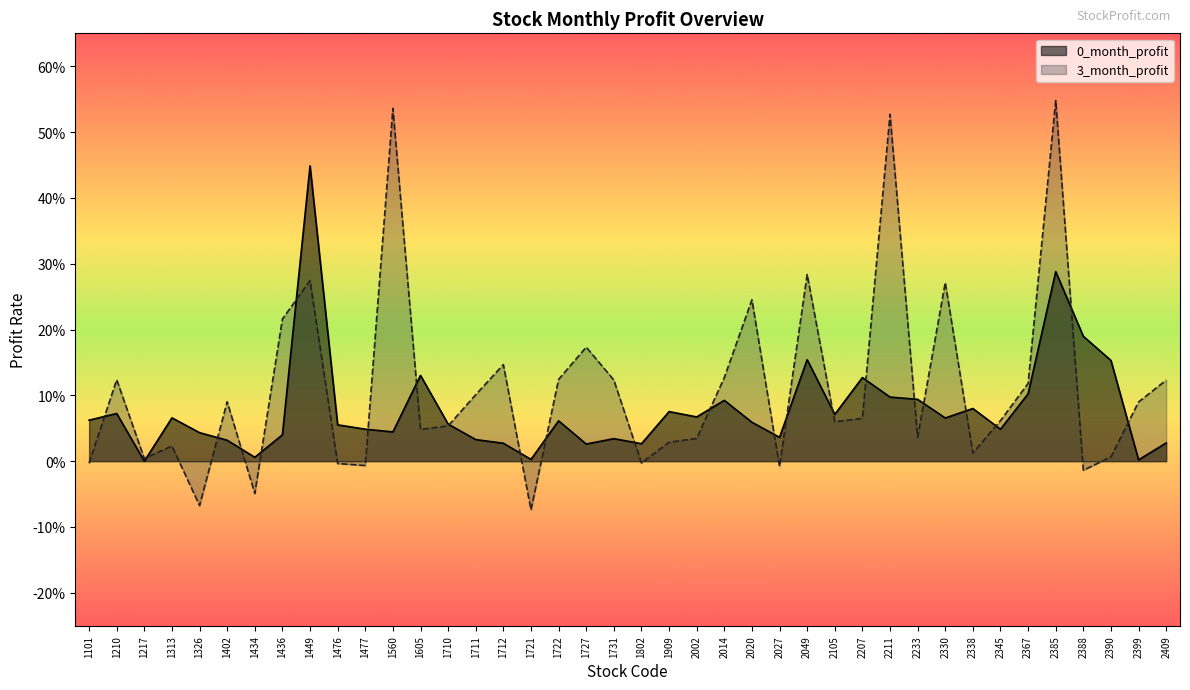

How many values in the 3_month_profit series are below 0?

9